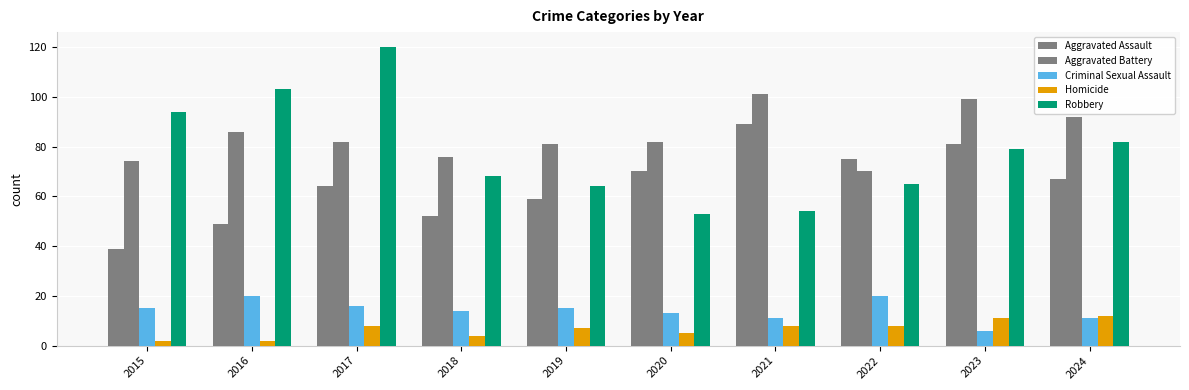

What is the total value across all series at 2020?

223